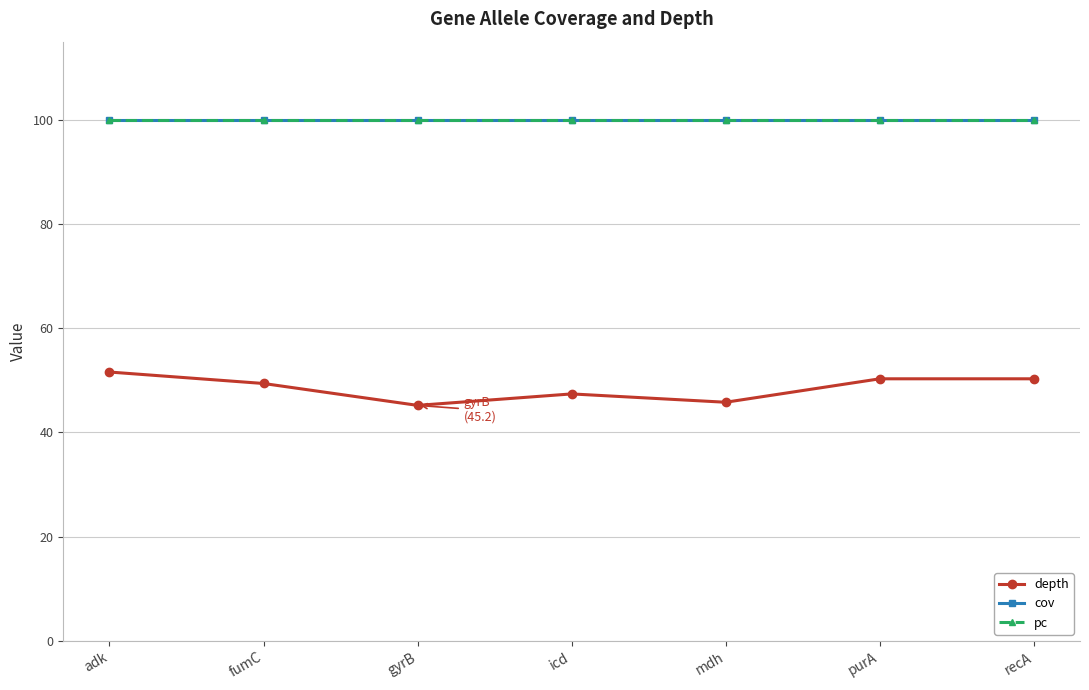

What position from the left is gyrB?

3